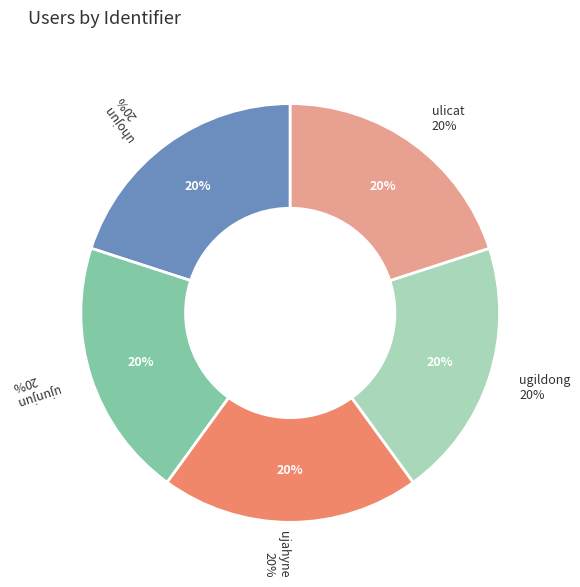

How many slices are in this pie chart?

5